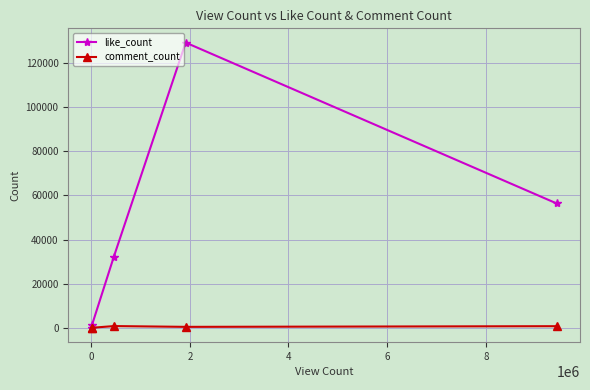

Which series has the largest range (max minus min)?

like_count